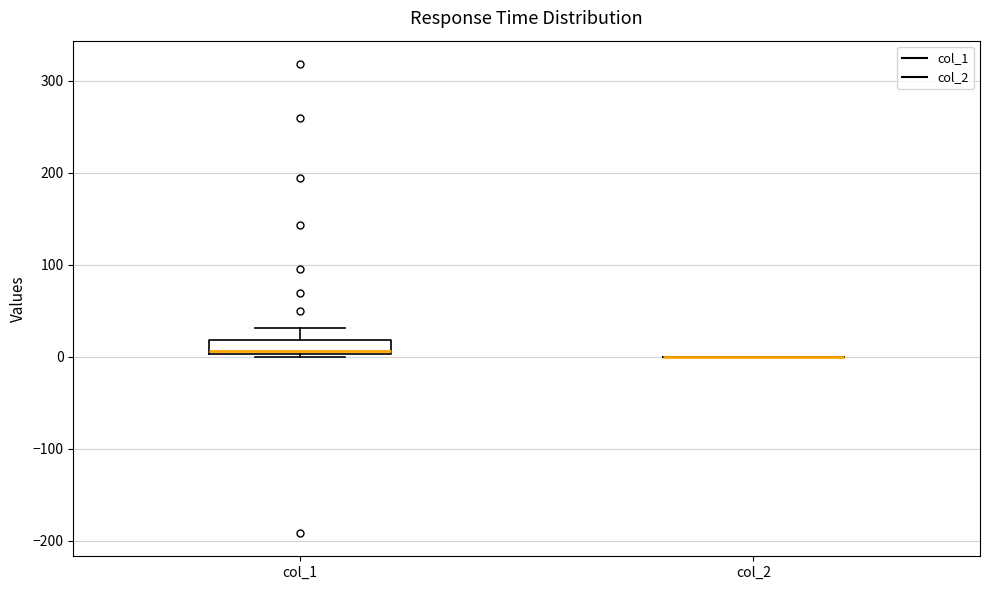

Where is the lower edge of the box for col_1 on the y-axis? The values are not printed on the chart, so give them approximately, as read against the axis.

0